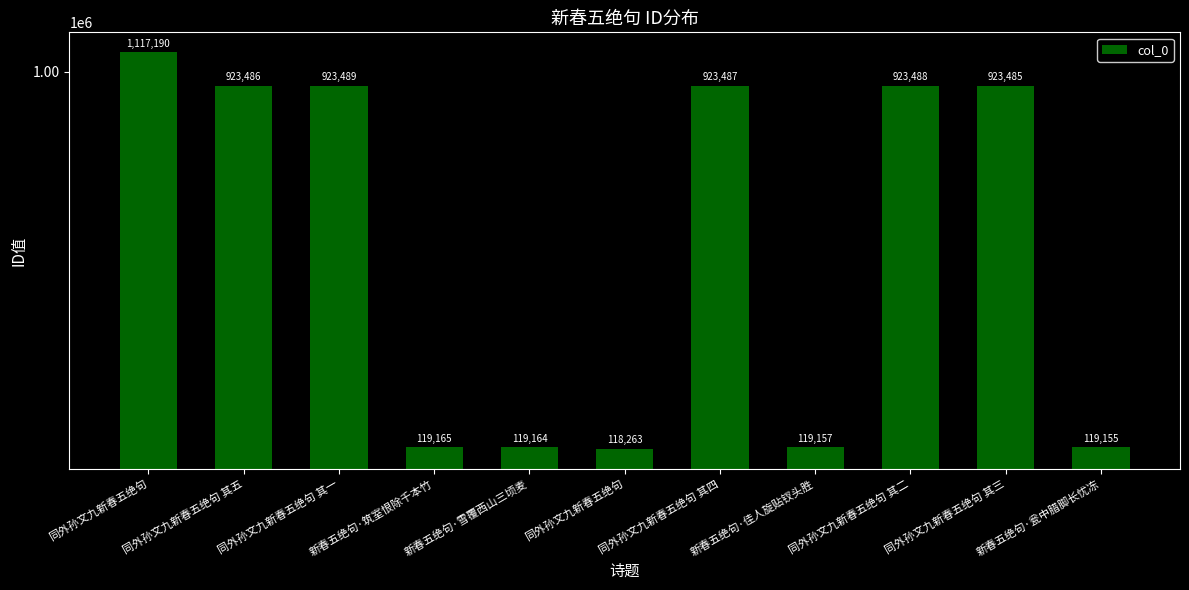

Reading left to right, list all the values displayed in this chart.

同外孙文九新春五绝句=1117190	同外孙文九新春五绝句 其五=923486	同外孙文九新春五绝句 其一=923489	新春五绝句·筑室恨除千本竹=119165	新春五绝句·雪覆西山三顷麦=119164	同外孙文九新春五绝句=118263	同外孙文九新春五绝句 其四=923487	新春五绝句·佳人旋贴钗头胜=119157	同外孙文九新春五绝句 其二=923488	同外孙文九新春五绝句 其三=923485	新春五绝句·瓮中腊脚长忧冻=119155